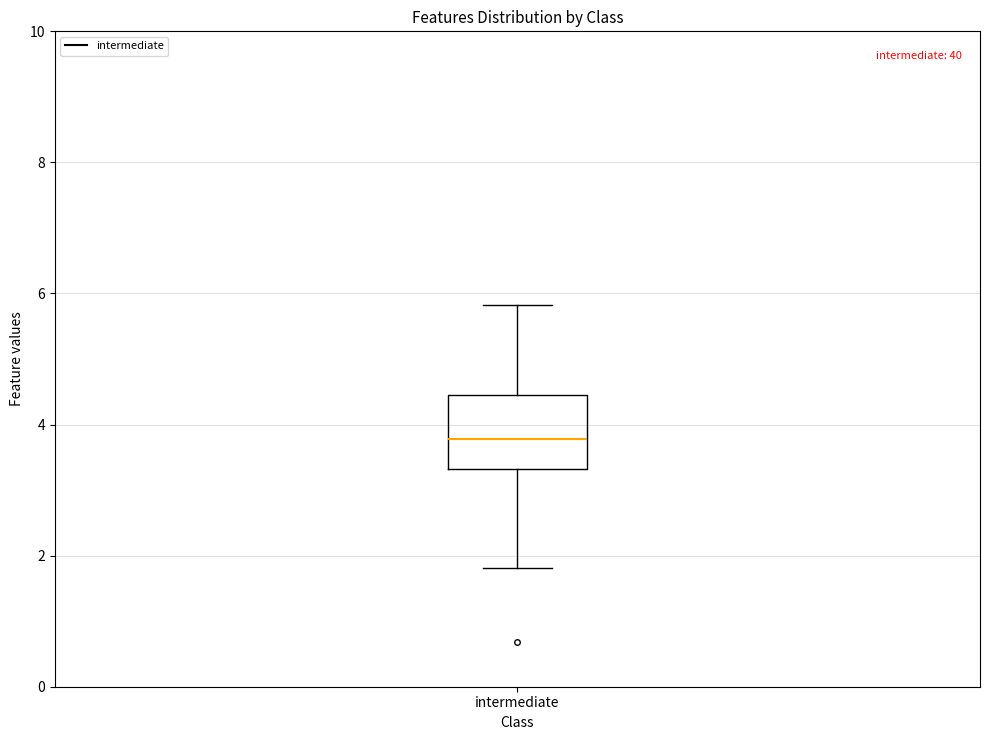

Transcribe this box plot: give where the median line is, the range the box spans, and where the two whiskers end, as read against the y-axis. The values are not printed on the chart, so give them approximately, as read against the axis.

median 3.8, box 3.4 to 4.4, whiskers 1.8 to 5.8